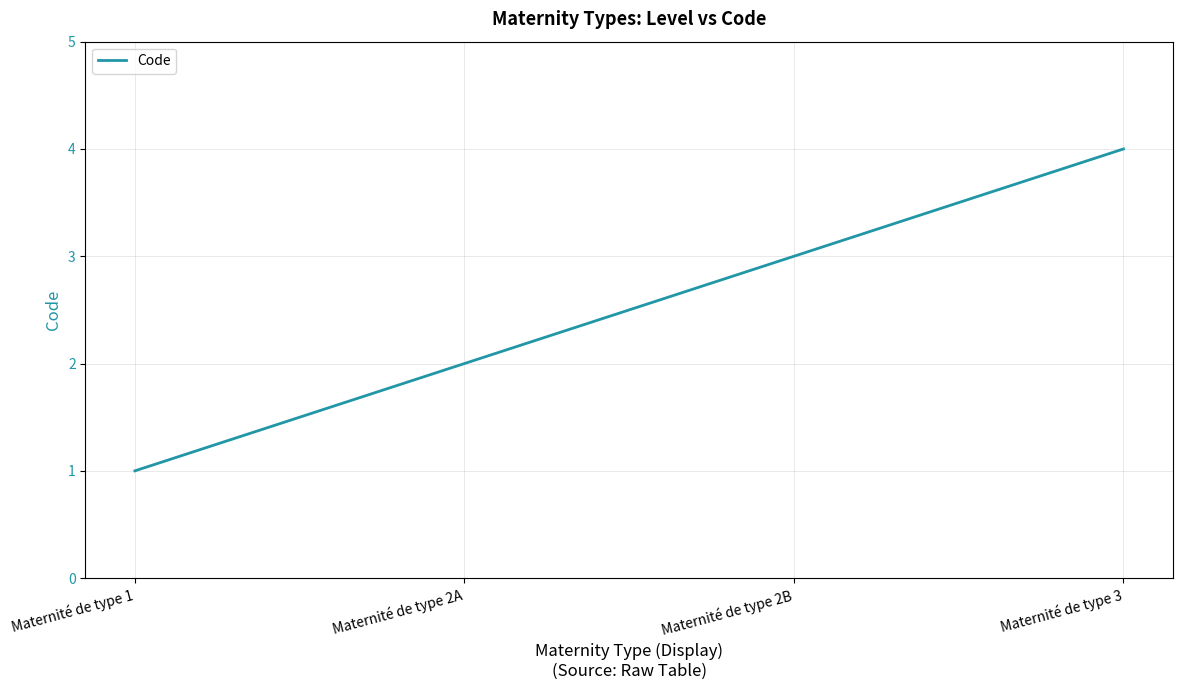

What is the difference between the maximum and minimum values?

3